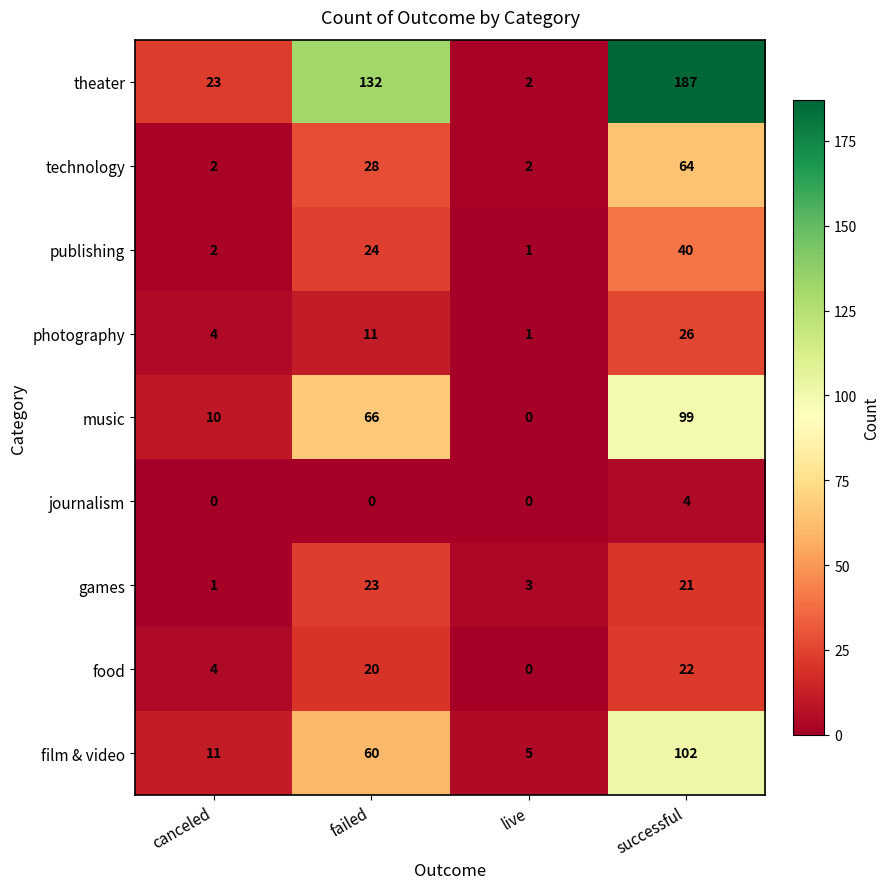

What is the sum of the film & video values at canceled and failed?

71